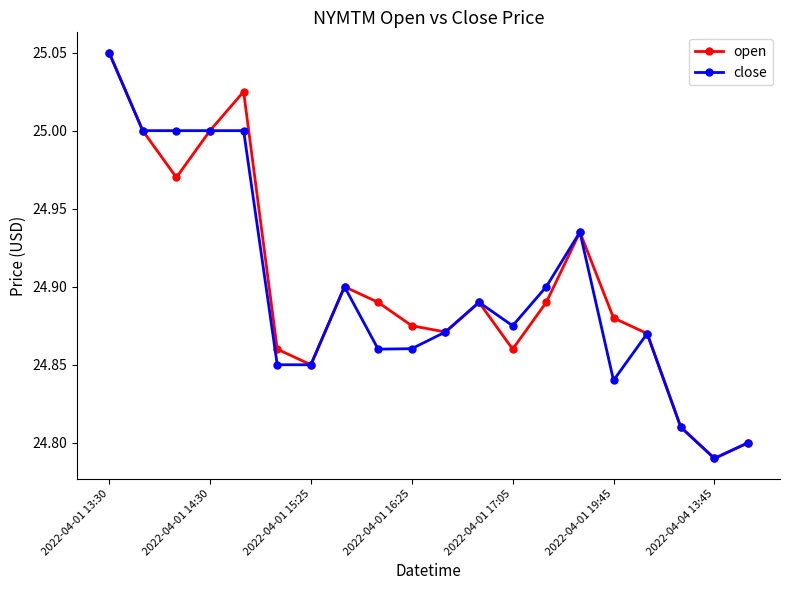

How many interior local valleys does the open series have?

5